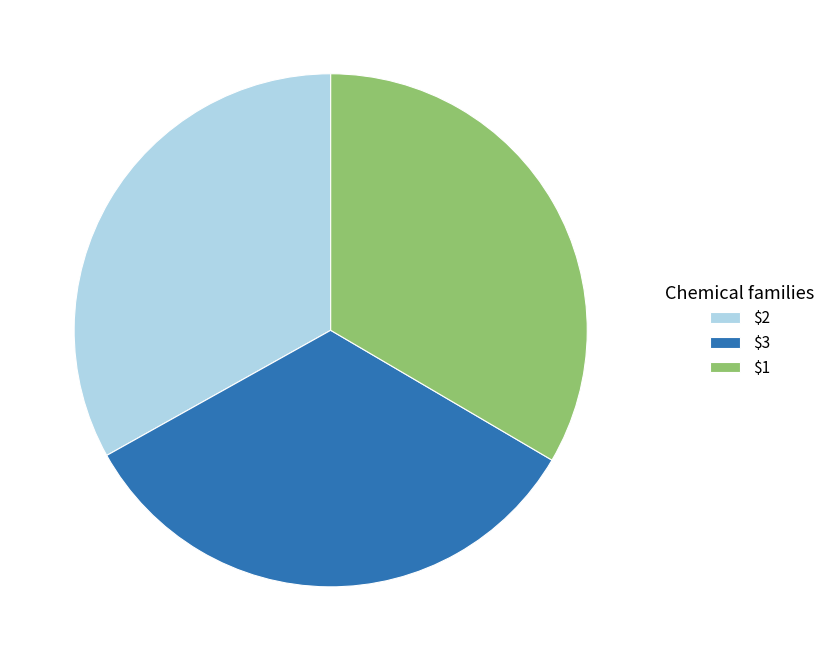

True or false: $1 accounts for 45% of the total.

False